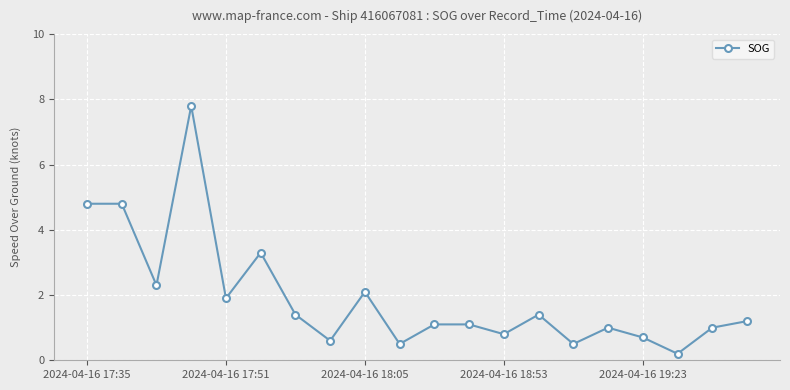

What is the value of the 10th point from the left?

0.5